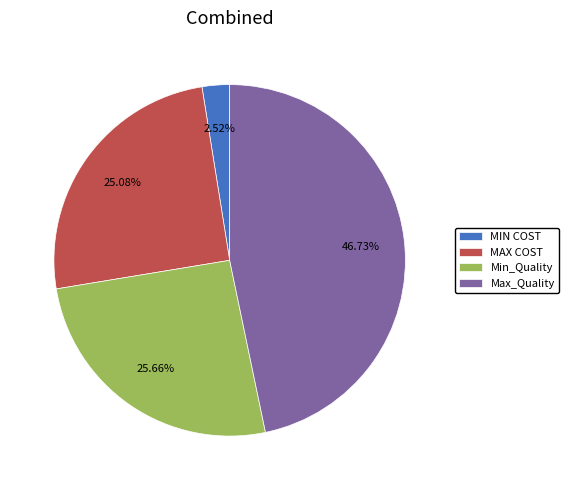

Combined, what portion of the pie is MIN COST and Min_Quality?

28.2%